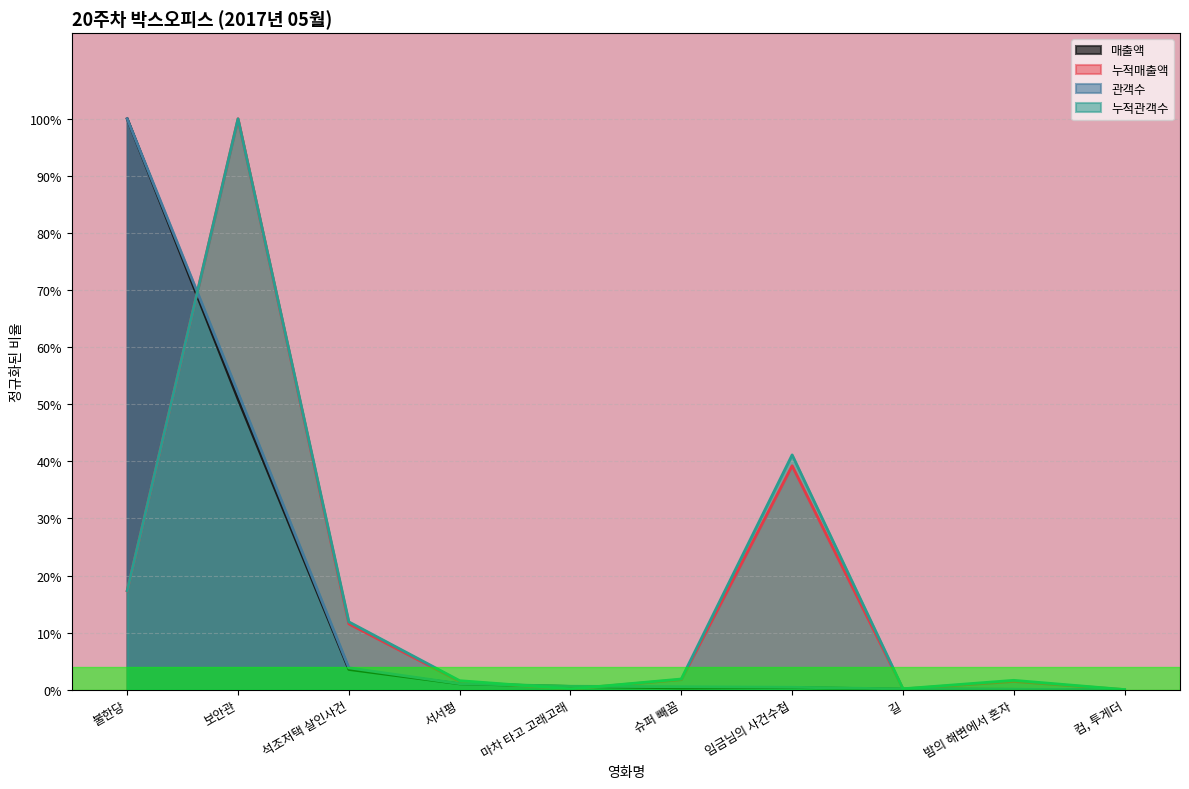

What are all the series names shown in the legend?

매출액, 누적매출액, 관객수, 누적관객수